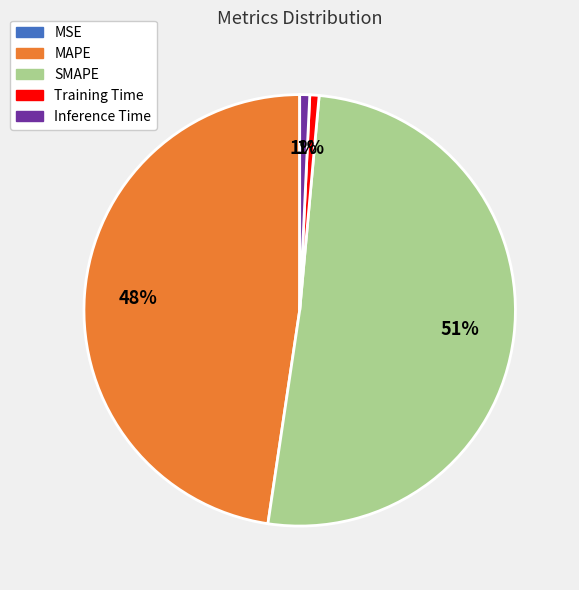

Which category has the biggest portion of the pie?

SMAPE